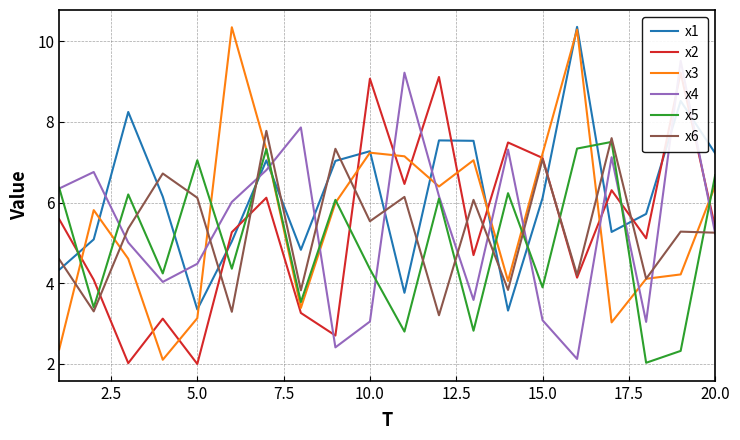

Is this an area chart (filled region under the line)?

No